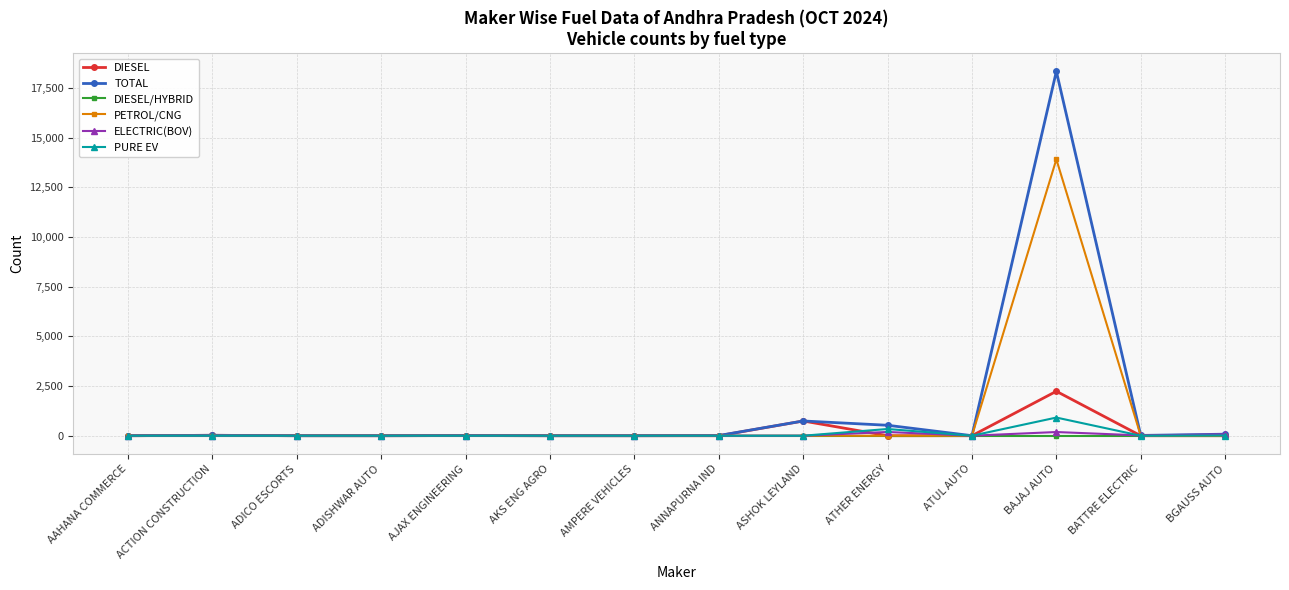

What is the difference between the maximum and second lowest values in the PURE EV series?

914